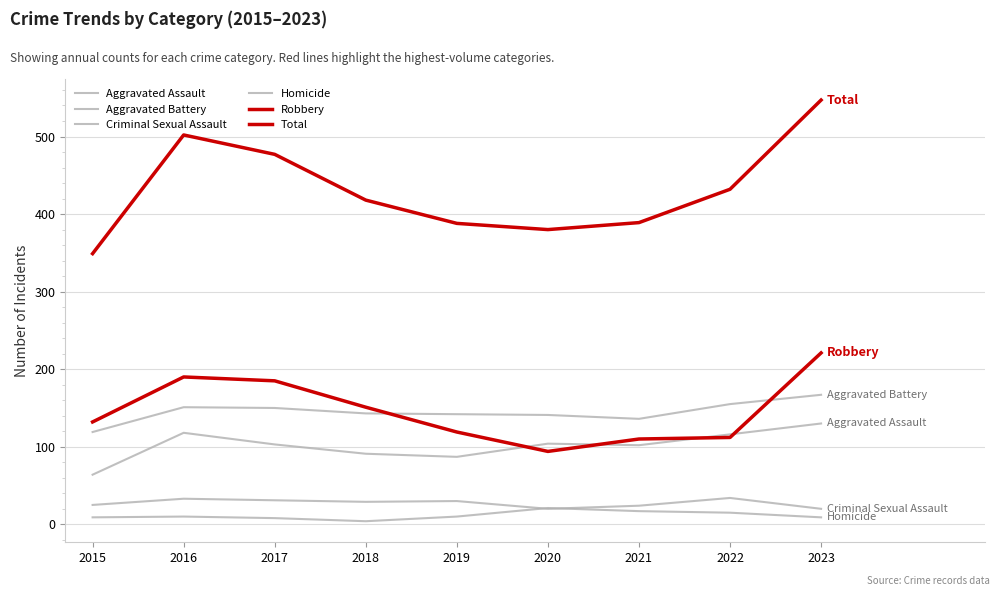

At which label is Total closest to 448?

2022